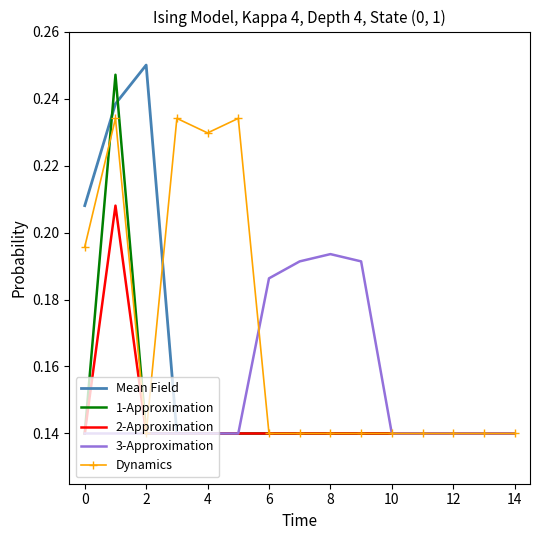

Which series has the largest total across all categories?

Dynamics